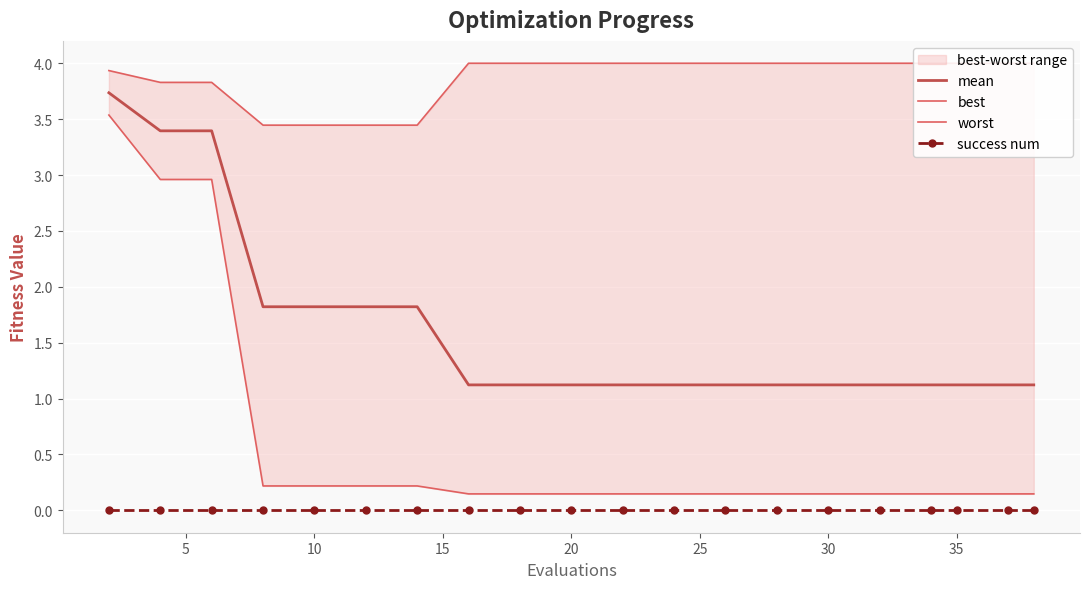

The value of mean at 30 is 0.3. True or false?

False